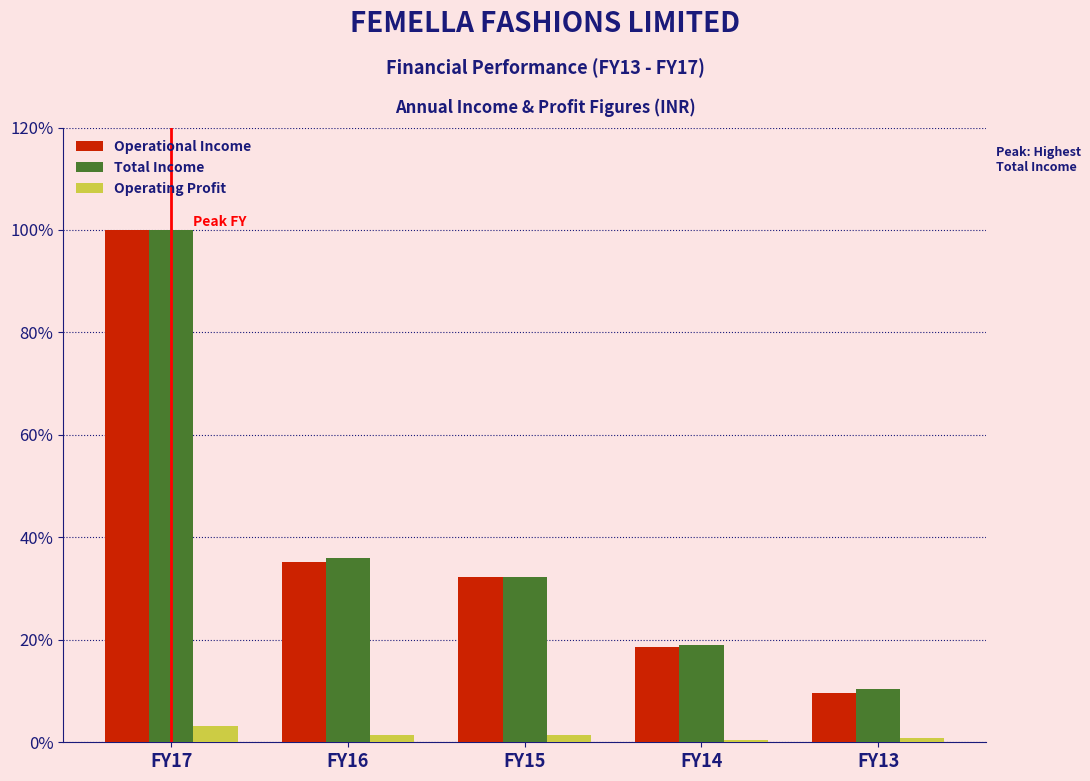

What is the sum of all Operating Profit values?

7.3